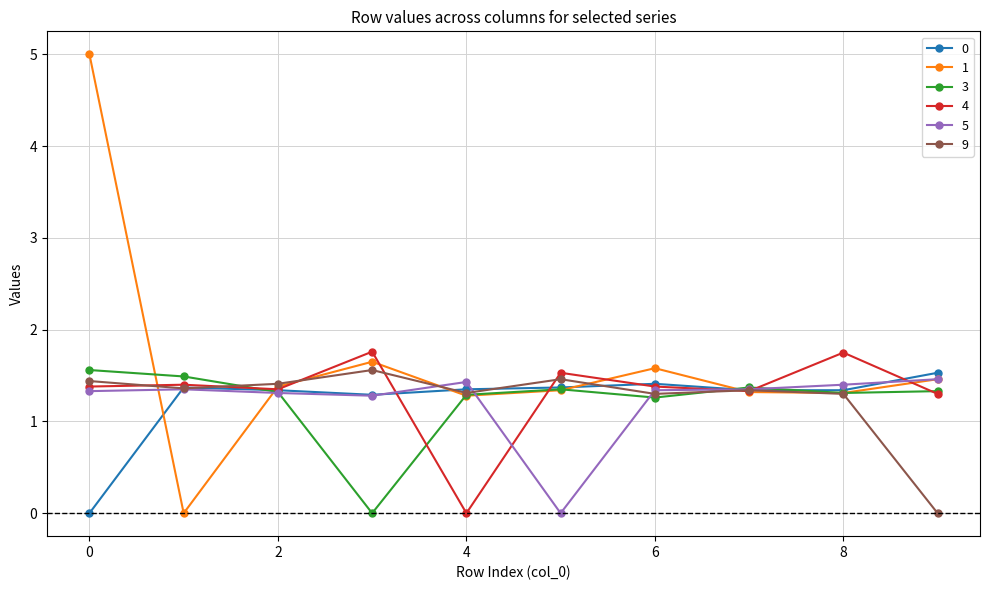

What is the maximum value shown in the chart?

5.0